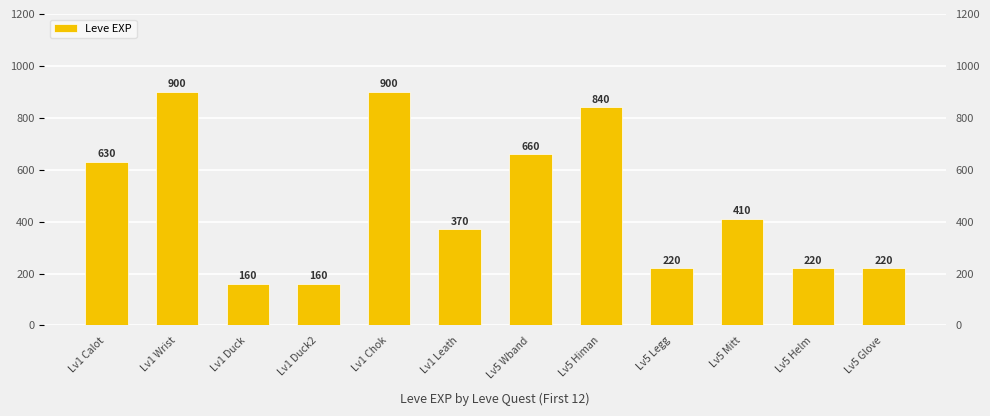

What is the ratio of the value at Lv1 Chok to the value at Lv5 Glove?

4.1